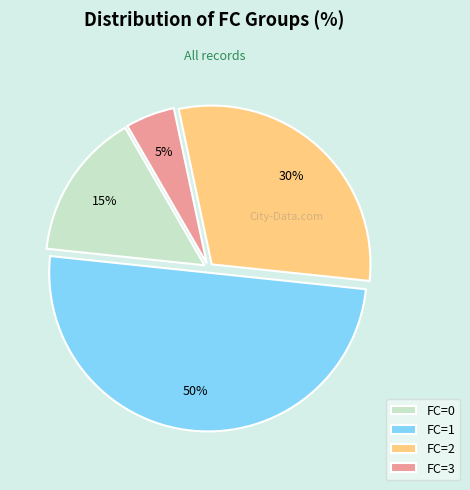

Is it true that FC=2 is 23% of the pie?

False